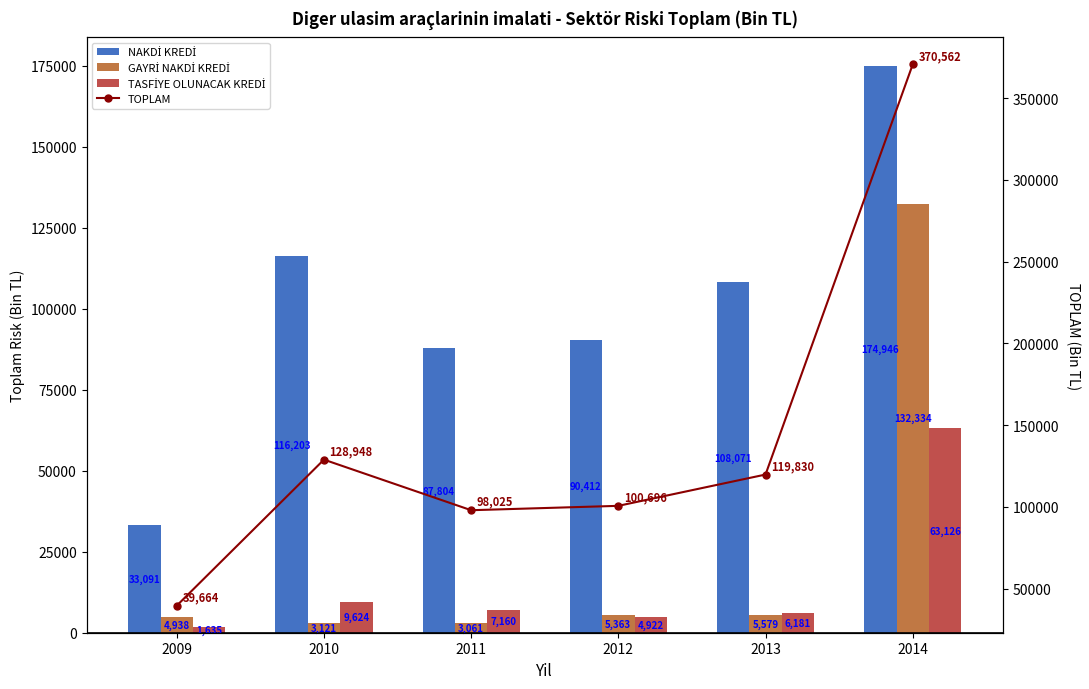

The value of TOPLAM at 2014 is 513309.5. True or false?

False